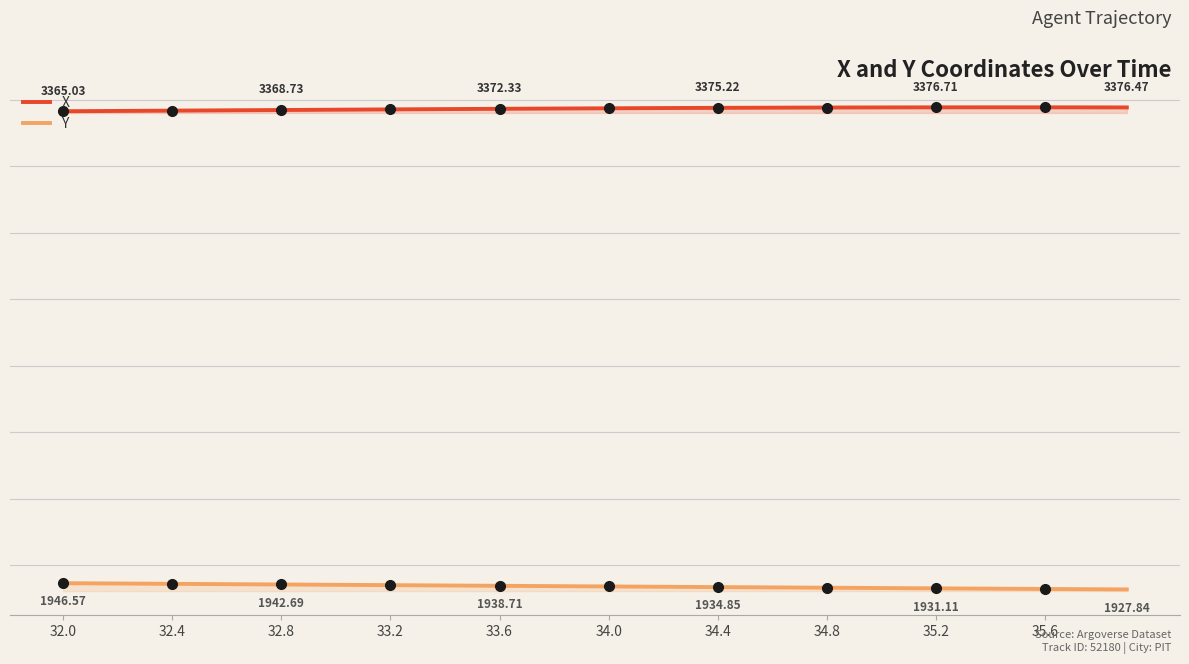

Reading left to right, transcribe all the data shown in this chart.

X: 3365.0	3365.5	3365.9	3366.4	3366.9	3367.3	3367.8	3368.3	3368.7	3369.2	3369.7	3370.1	3370.6	3371.0	3371.5	3371.9	3372.3	3372.8	3373.2	3373.5	3373.9	3374.3	3374.6	3374.9	3375.2	3375.5	3375.7	3376.0	3376.2	3376.3	3376.5	3376.6	3376.7	3376.8	3376.8	3376.8	3376.8	3376.7	3376.6	3376.5
Y: 1946.6	1946.1	1945.6	1945.1	1944.6	1944.2	1943.7	1943.2	1942.7	1942.2	1941.7	1941.2	1940.7	1940.2	1939.7	1939.2	1938.7	1938.2	1937.7	1937.2	1936.8	1936.3	1935.8	1935.3	1934.8	1934.4	1933.9	1933.4	1933.0	1932.5	1932.0	1931.6	1931.1	1930.6	1930.2	1929.7	1929.2	1928.8	1928.3	1927.8